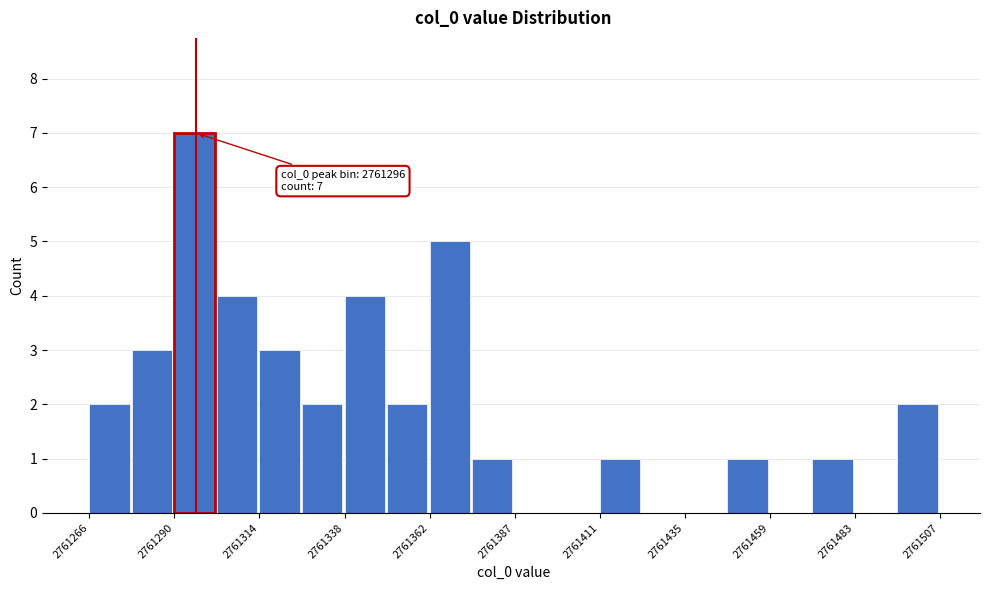

Around what value on the x-axis is the tallest bar? Give the approximate position of its centre, as read against the axis.

2761295